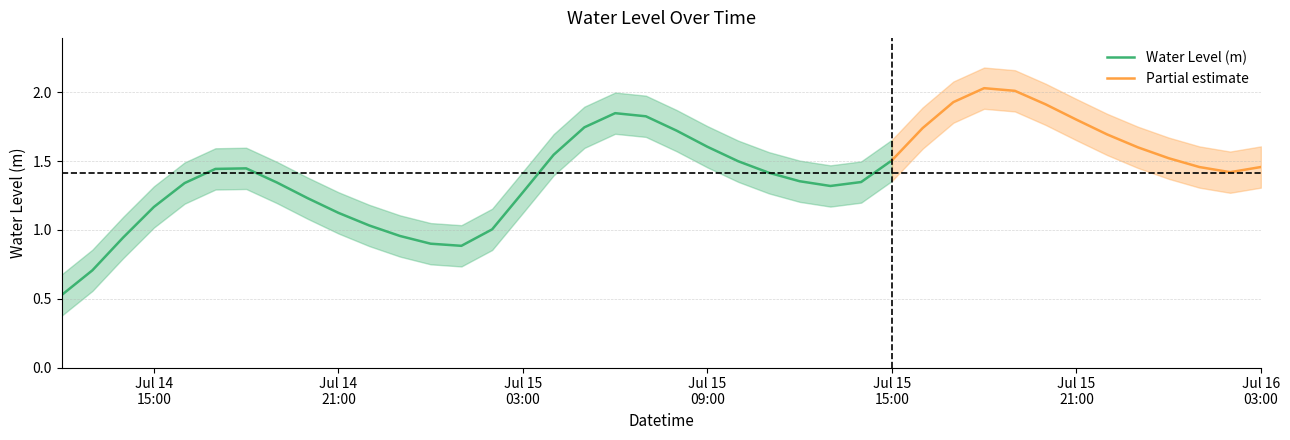

Is it true that the value at 2024-07-14 16:00:00 is 1.3?

True